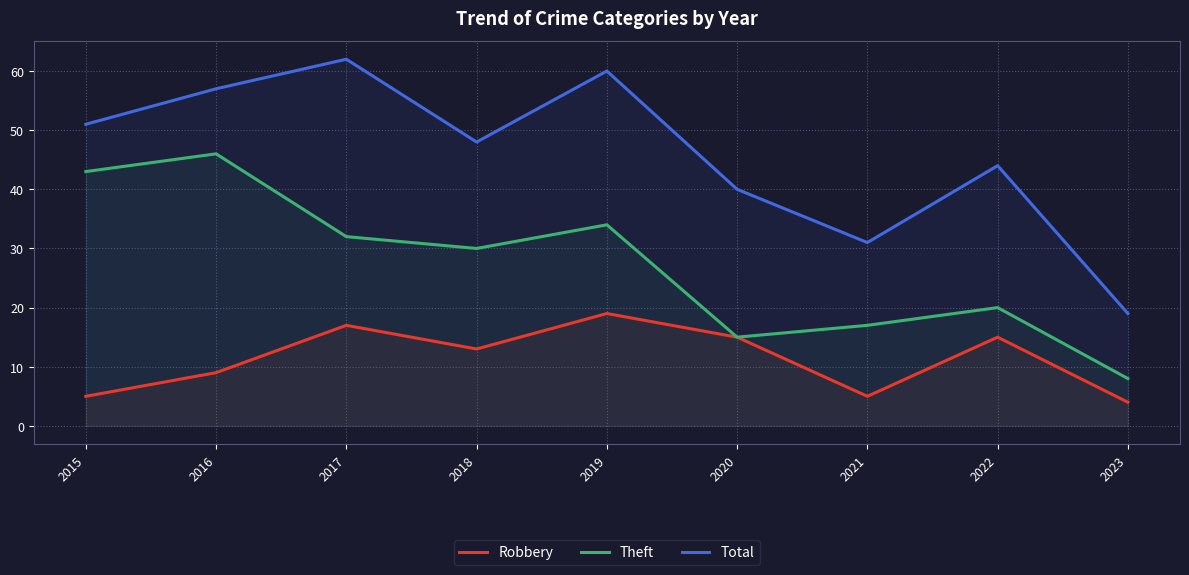

Does the chart have visible grid lines?

Yes